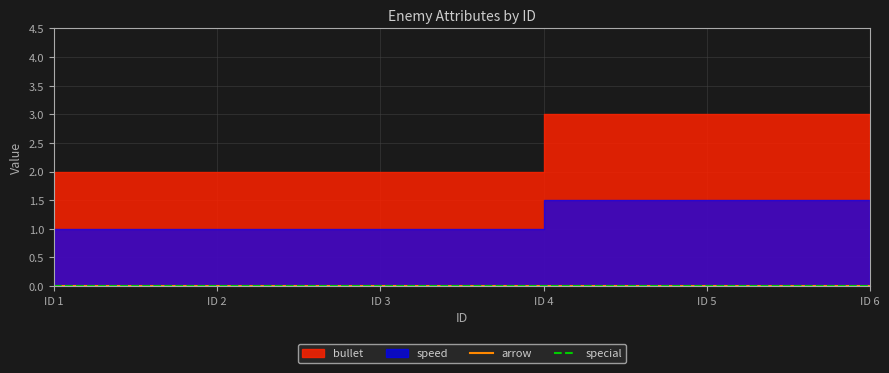

What is the approximate value of speed at 4?

1.5